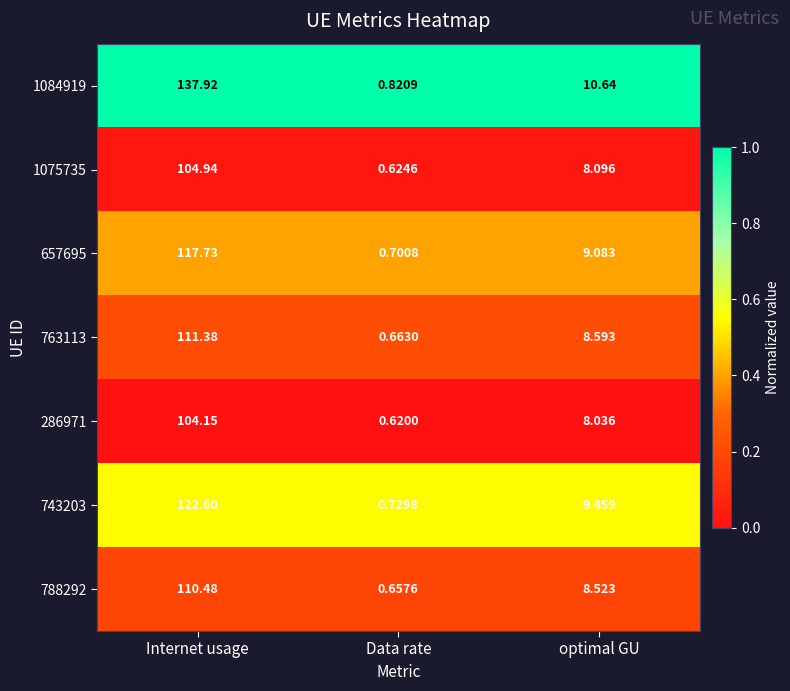

At which category is the sum across all series the highest?

Internet usage